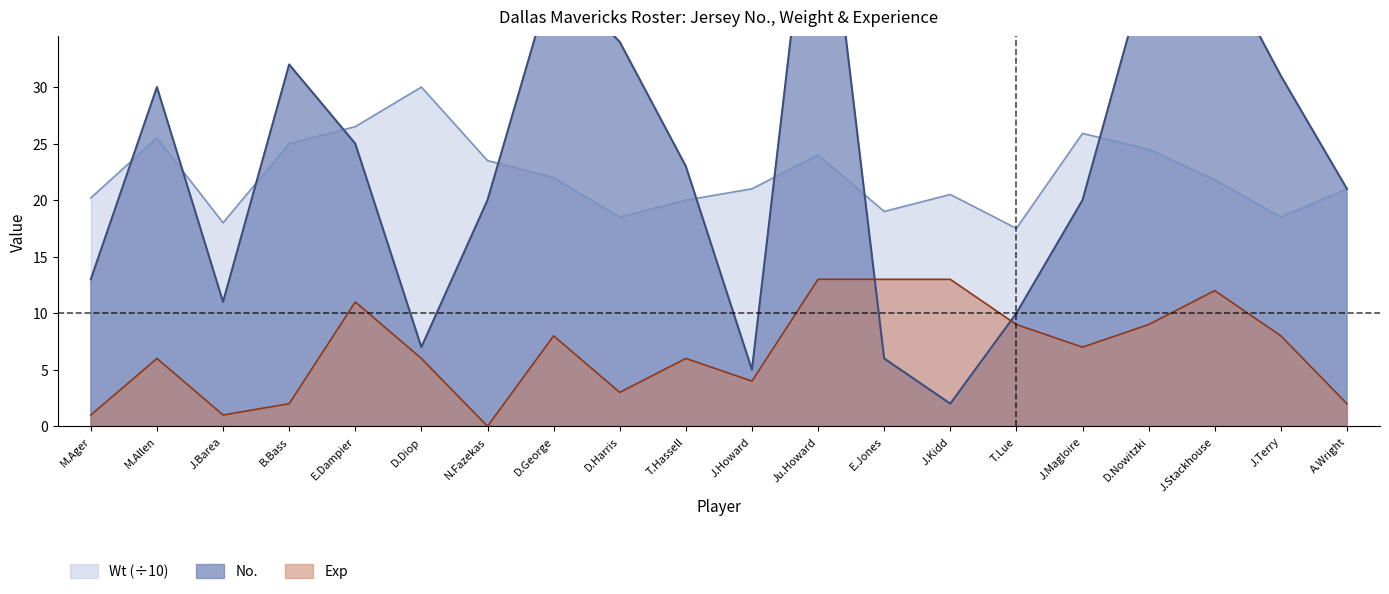

Is the value of Exp at T.Lue greater than the value of Wt (÷10) at M.Ager?

No